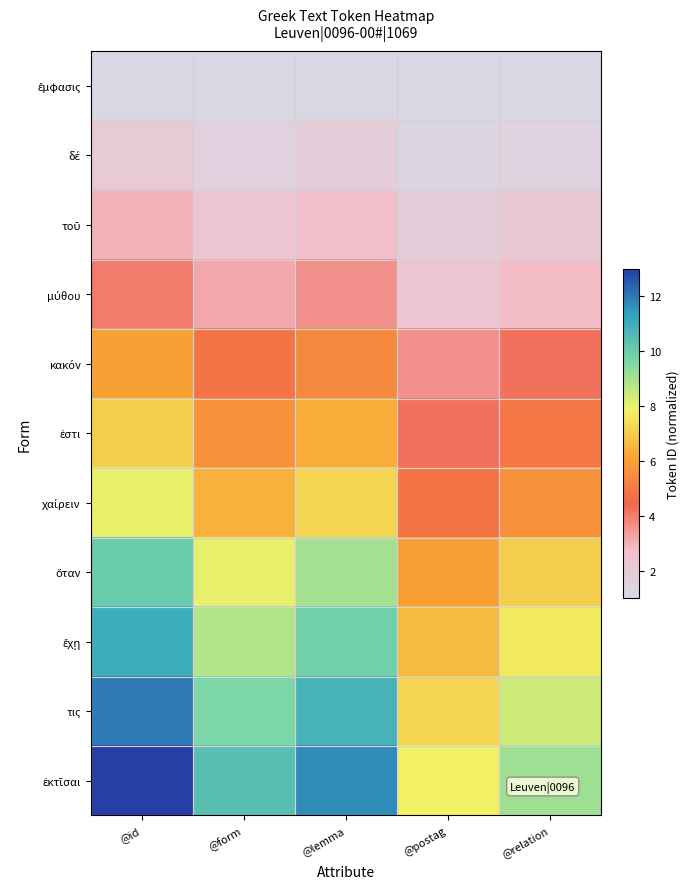

At which category does the chart reach its peak across all series?

@id